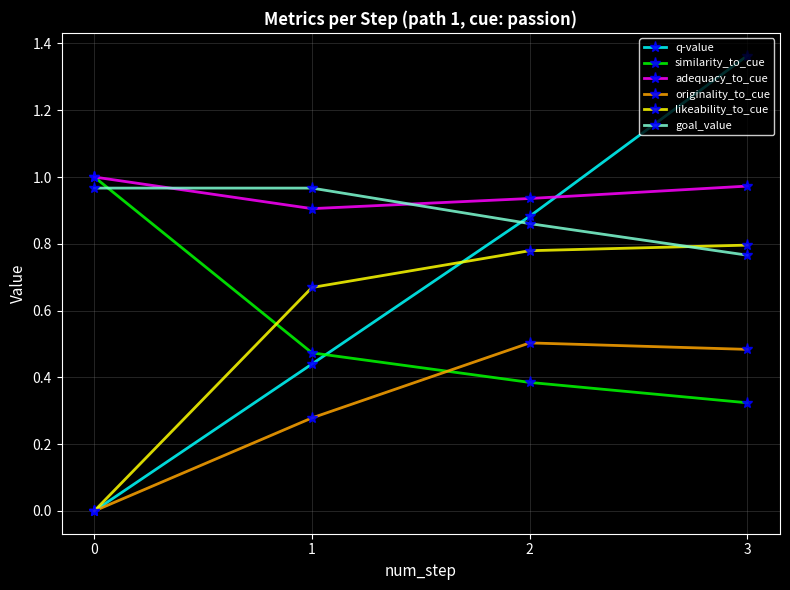

Which series changed the most between 1 and 3?

q-value